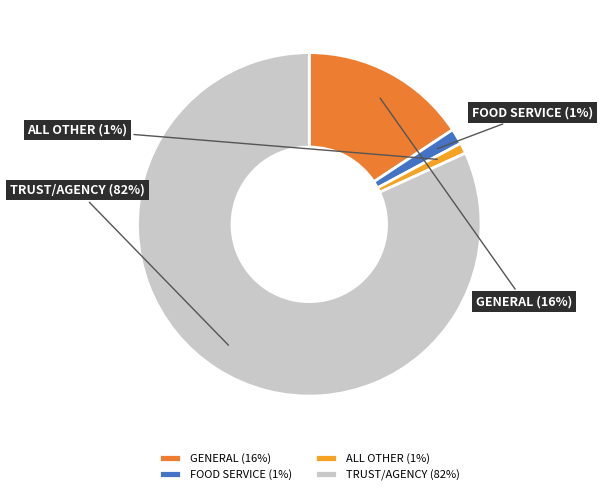

Do FOOD SERVICE and ALL OTHER together represent more than half of the pie?

No